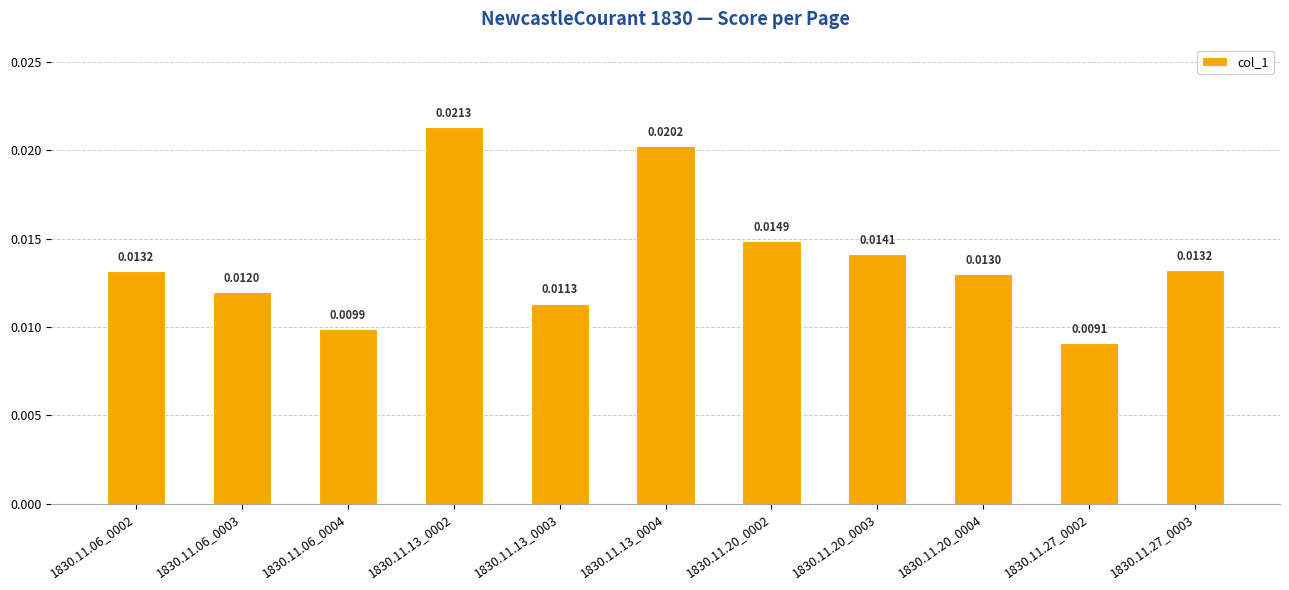

Which has a higher value, 1830.11.06_0002 or 1830.11.13_0002?

1830.11.13_0002